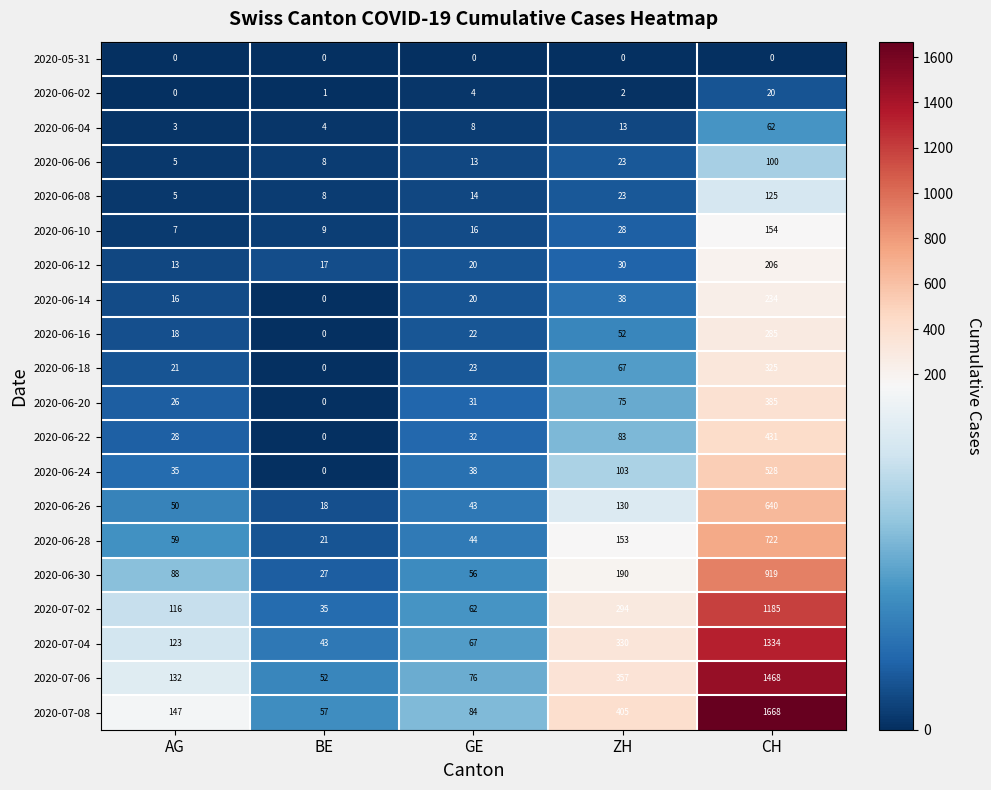

The value of 2020-06-26 at ZH is 221. True or false?

False